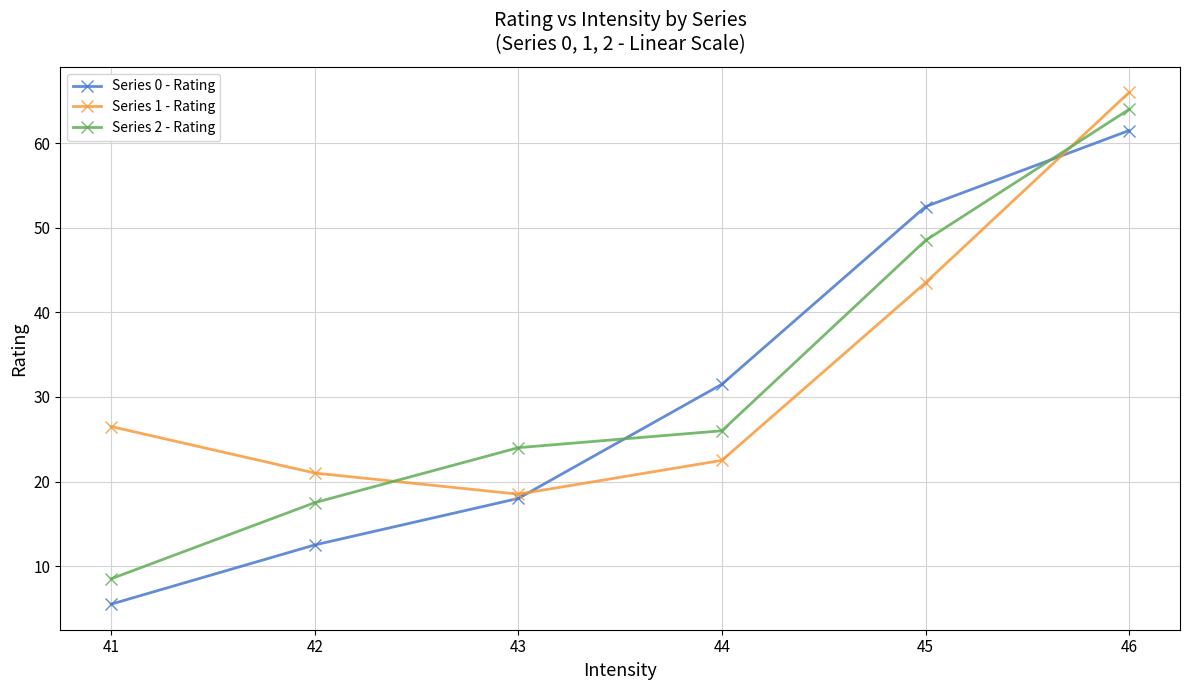

Reading left to right, what are all the values shown in this chart?

Series 0 - Rating: 41=5.5	42=12.5	43=18.0	44=31.5	45=52.5	46=61.5
Series 1 - Rating: 41=26.5	42=21.0	43=18.5	44=22.5	45=43.5	46=66.0
Series 2 - Rating: 41=8.5	42=17.5	43=24.0	44=26.0	45=48.5	46=64.0